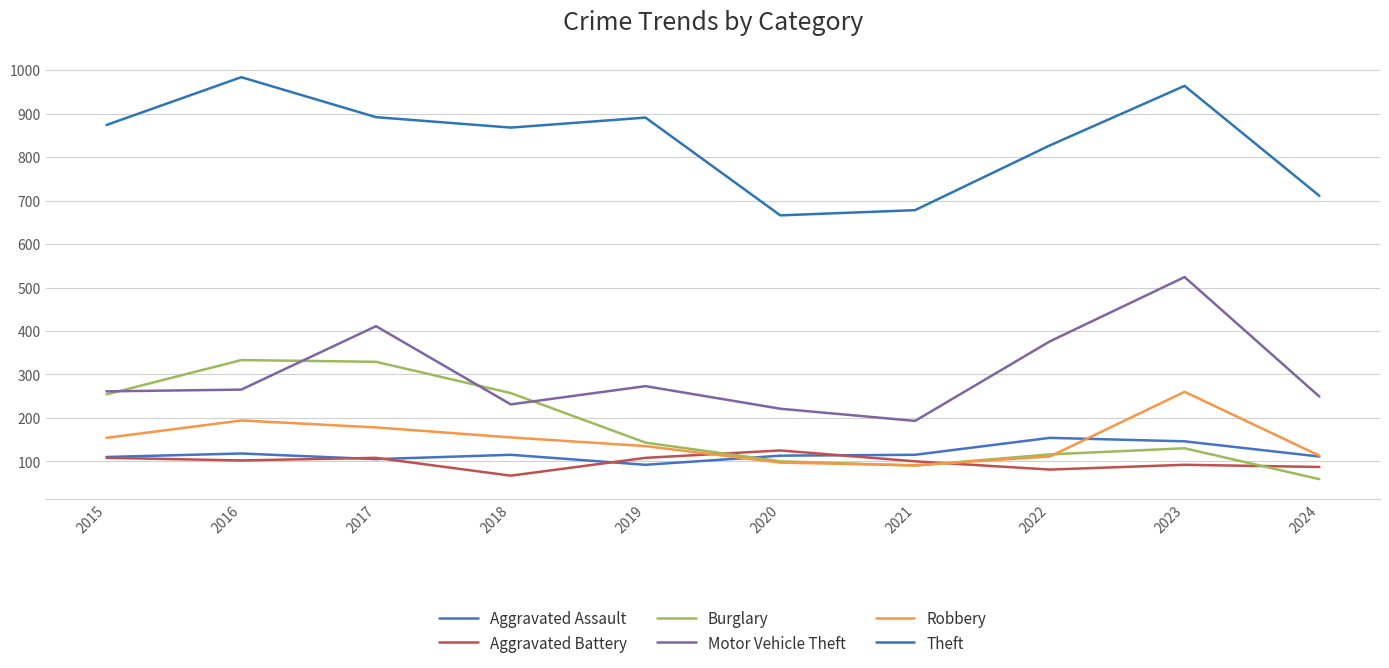

What is the greatest value displayed?

984